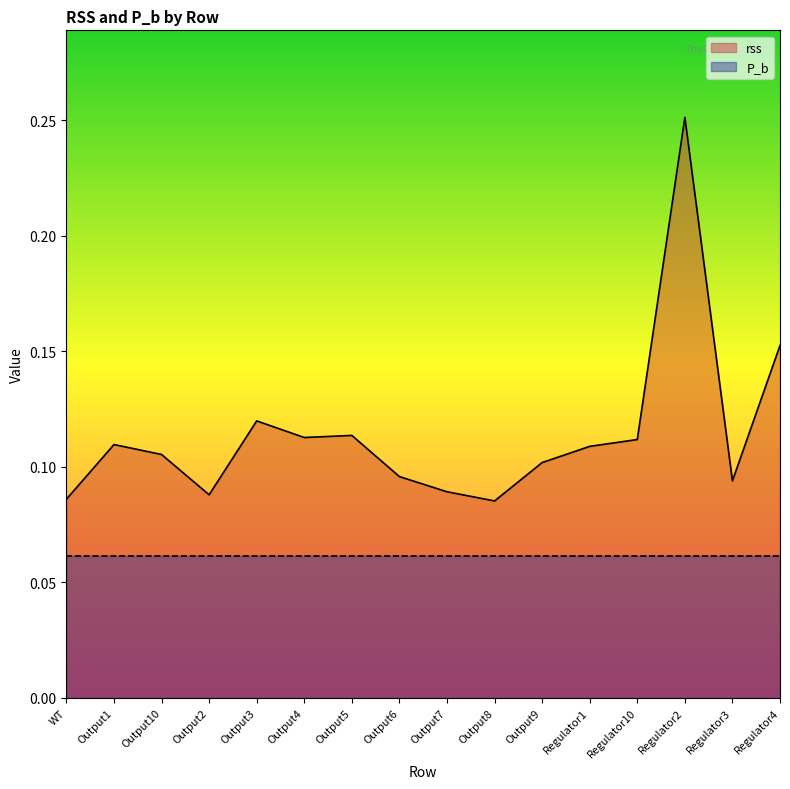

What position from the left is Regulator2?

14